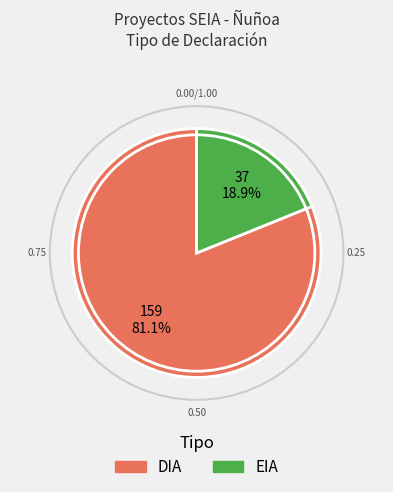

To the nearest percent, what is the combined percentage of EIA and DIA?

100%